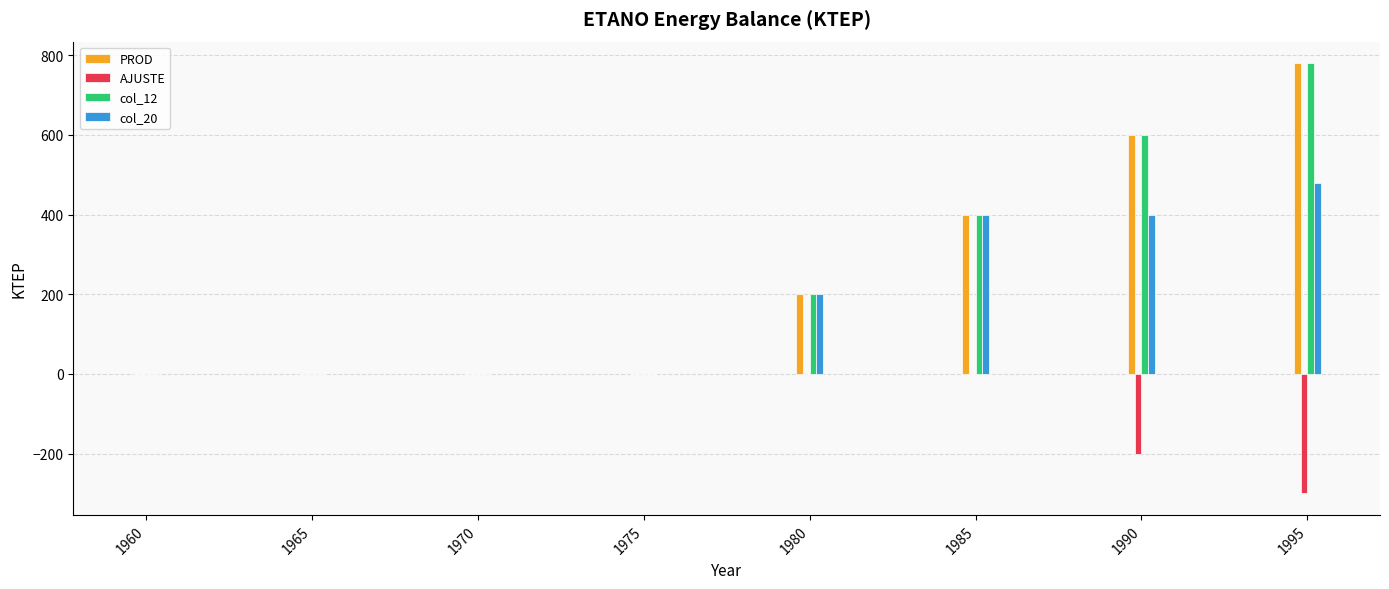

Which label corresponds to the largest value in the chart?

1995